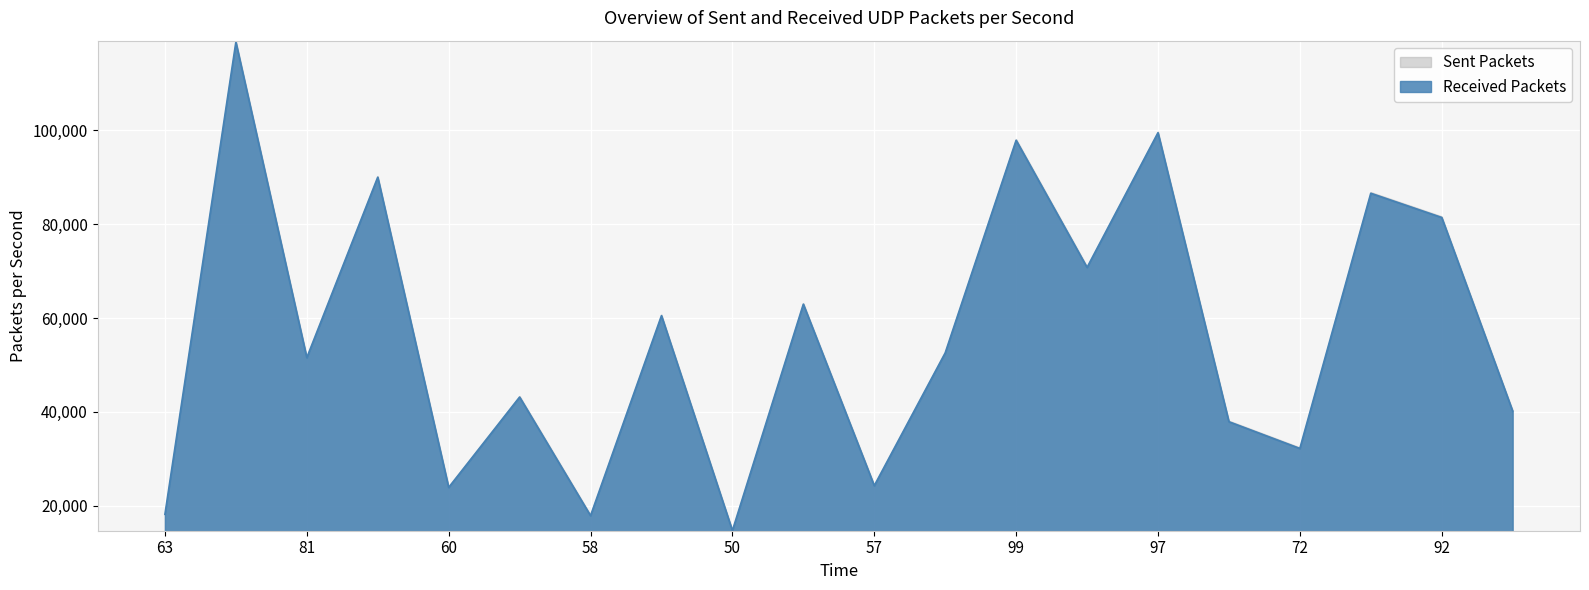

What is the highest value of the Sent Packets series?

119063.4